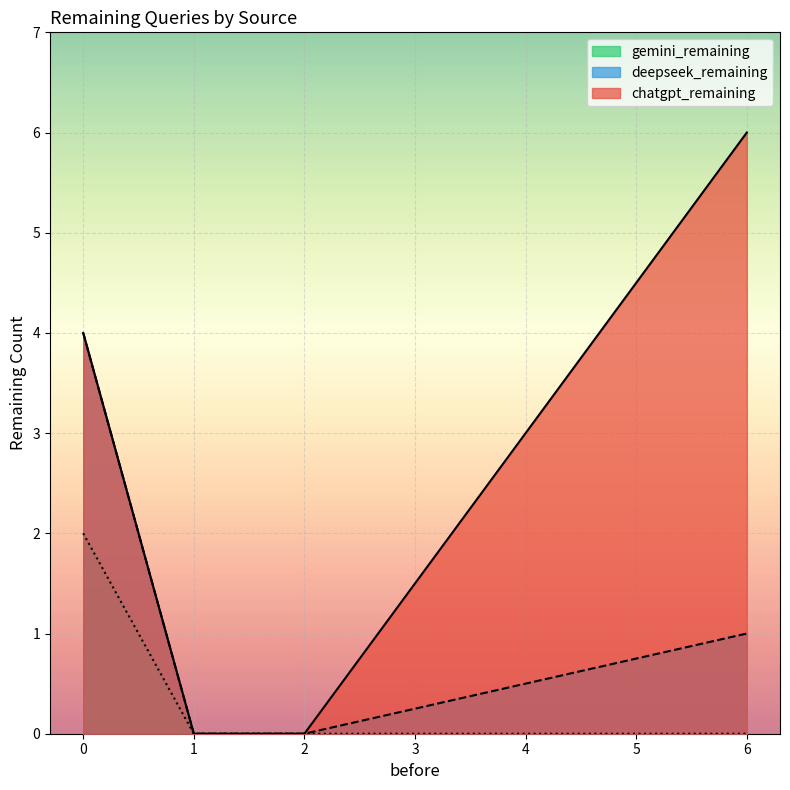

How many series are shown in this chart?

3